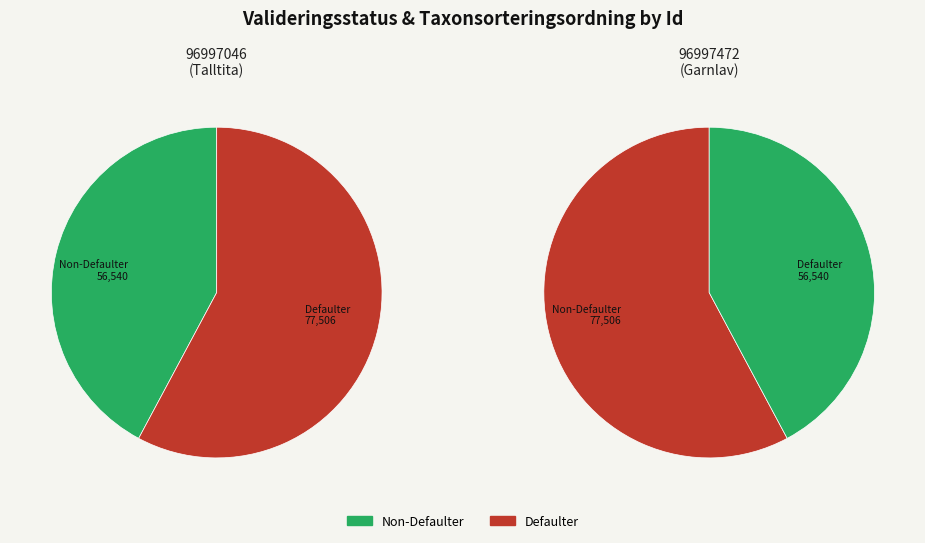

Which slice is the smallest?

96997046